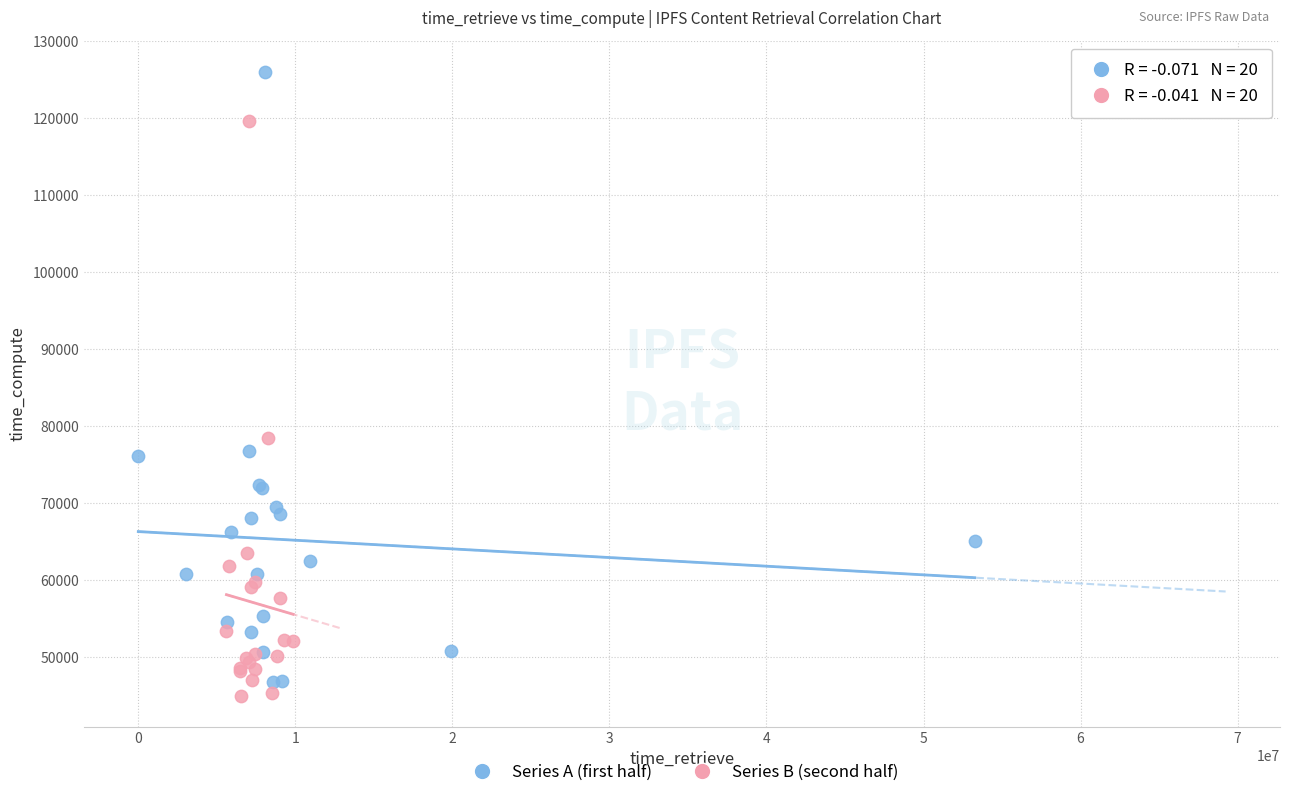

Which series contains the highest Y value?

Series A (first half)